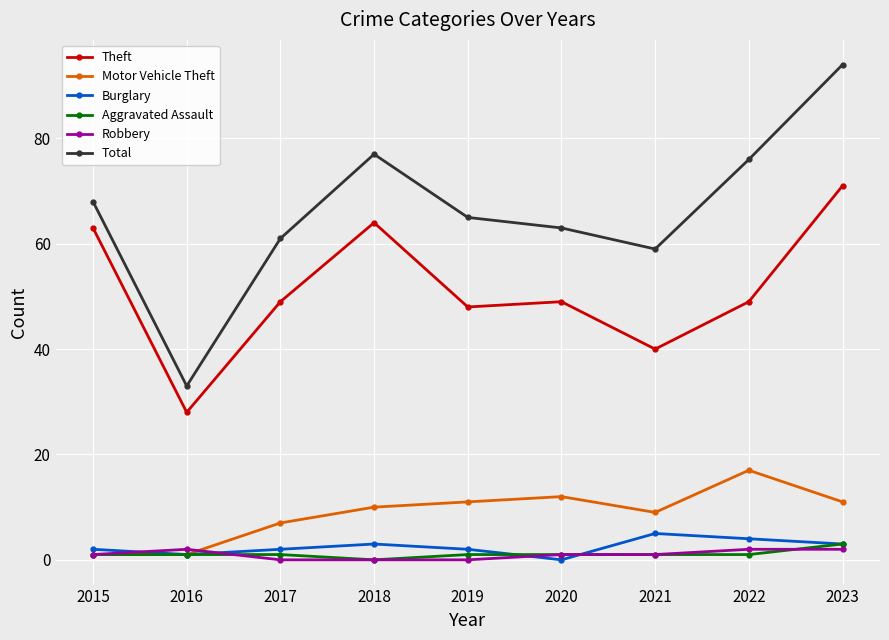

Reading left to right, what are all the values shown in this chart?

Theft: 63	28	49	64	48	49	40	49	71
Motor Vehicle Theft: 1	1	7	10	11	12	9	17	11
Burglary: 2	1	2	3	2	0	5	4	3
Aggravated Assault: 1	1	1	0	1	1	1	1	3
Robbery: 1	2	0	0	0	1	1	2	2
Total: 68	33	61	77	65	63	59	76	94